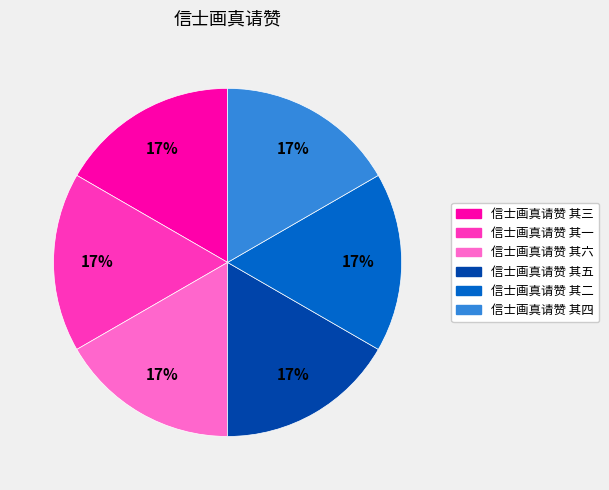

Is the sum of 信士画真请赞 其四 and 信士画真请赞 其五 greater than half?

No